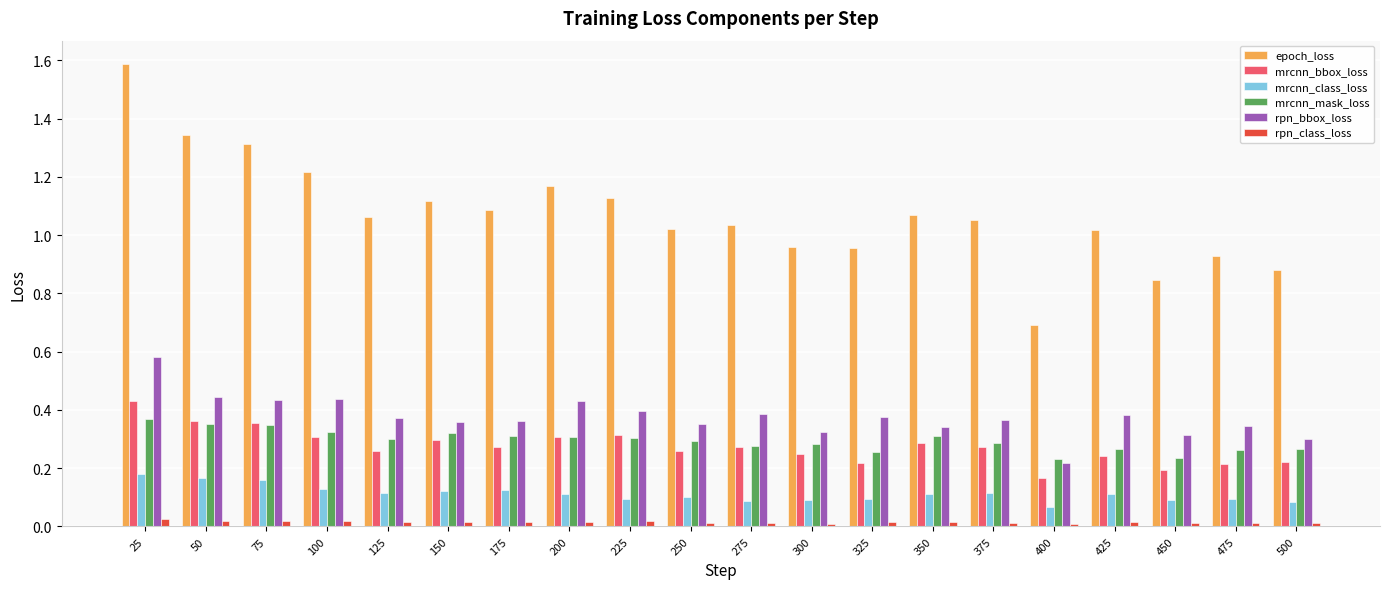

What is the sum of all mrcnn_bbox_loss values?

5.5